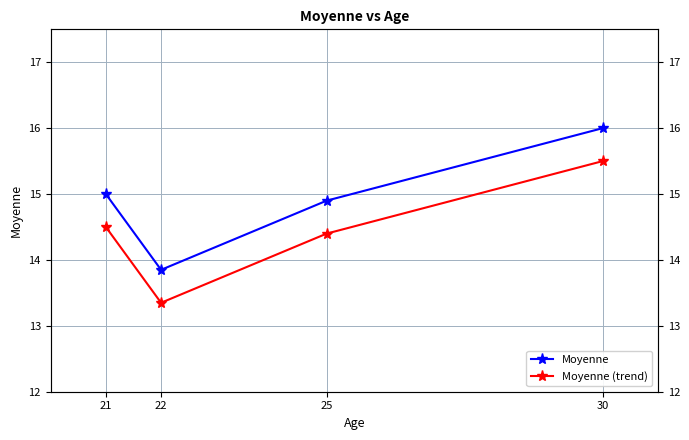

What are all the series names shown in the legend?

Moyenne, Moyenne (trend)